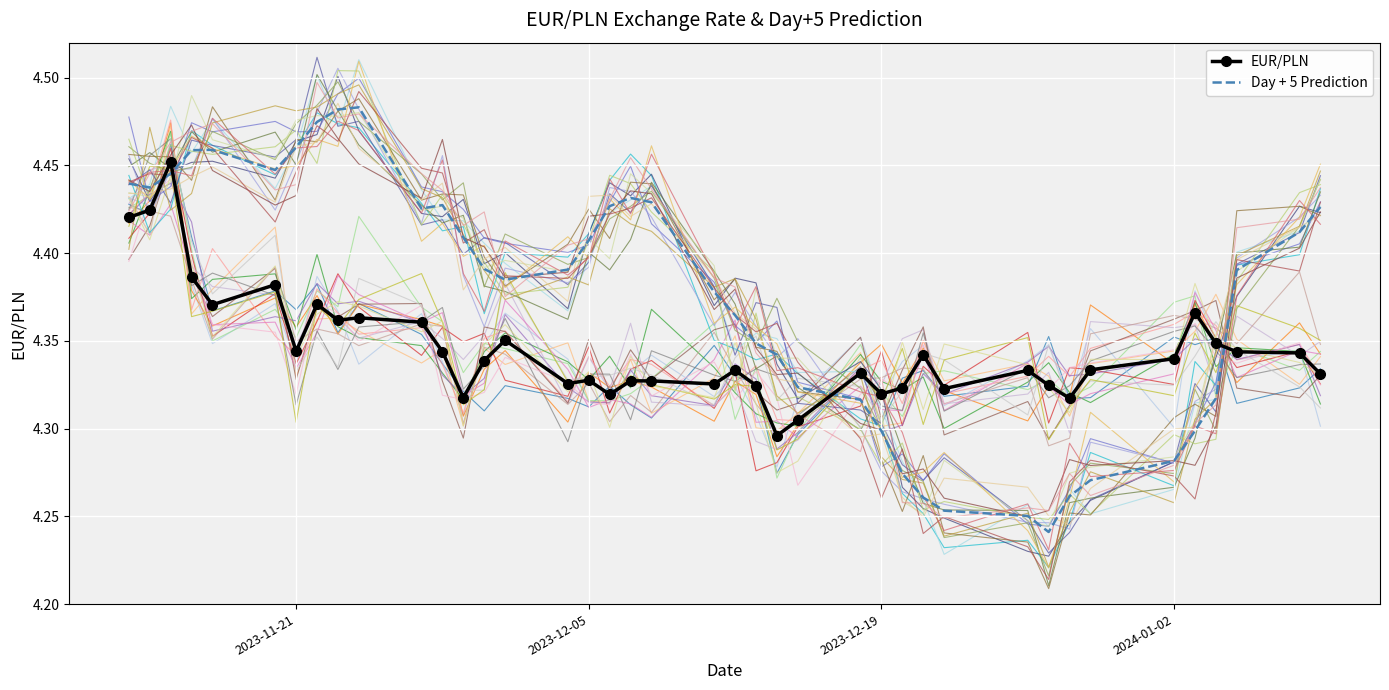

How many times do EUR/PLN and Day + 5 Prediction cross each other?

4